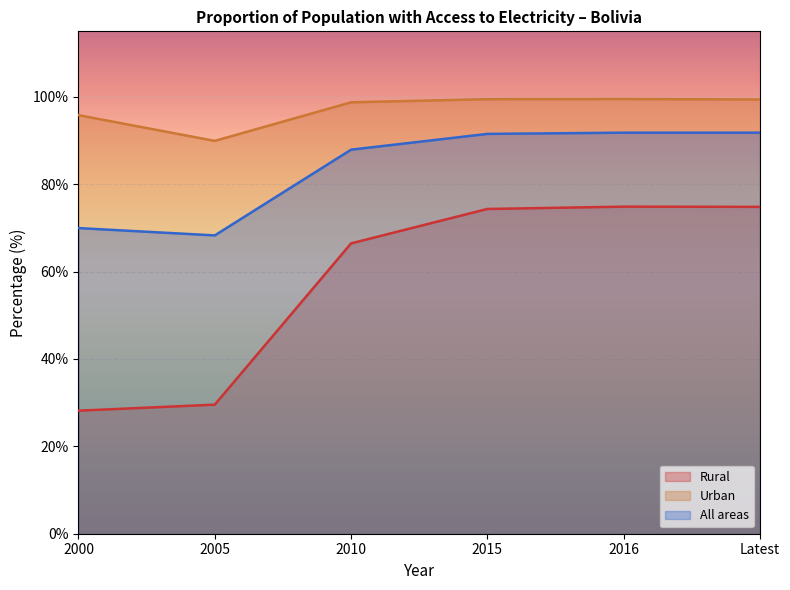

Which has a higher value, 2016 or 2005?

2016